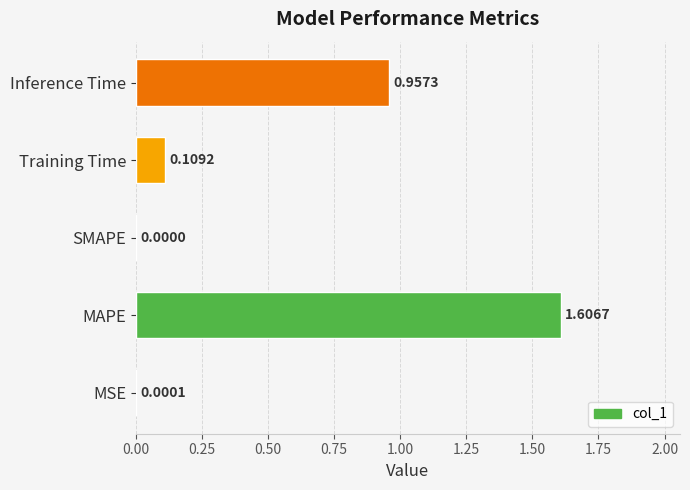

Where is the data nearest to the value 0?

SMAPE